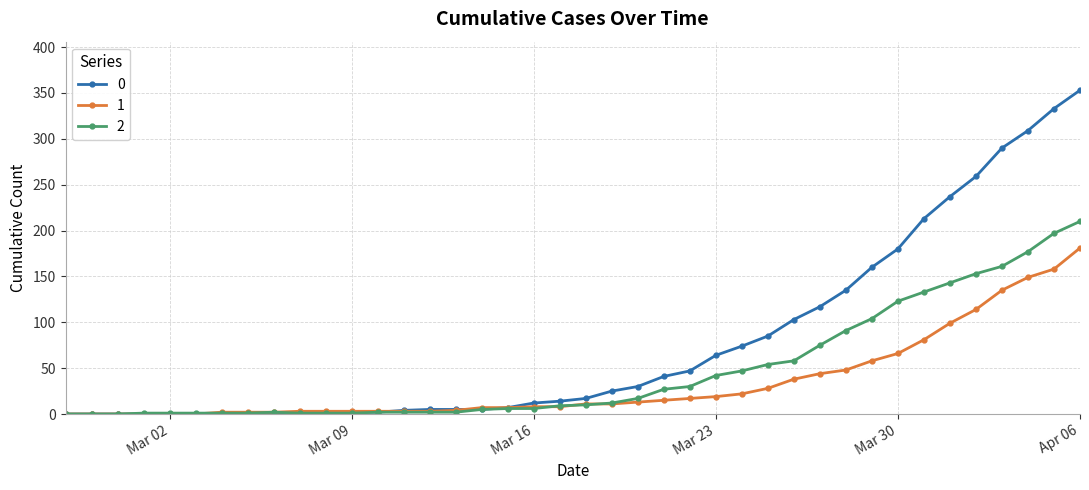

What are all the series names shown in the legend?

0, 1, 2